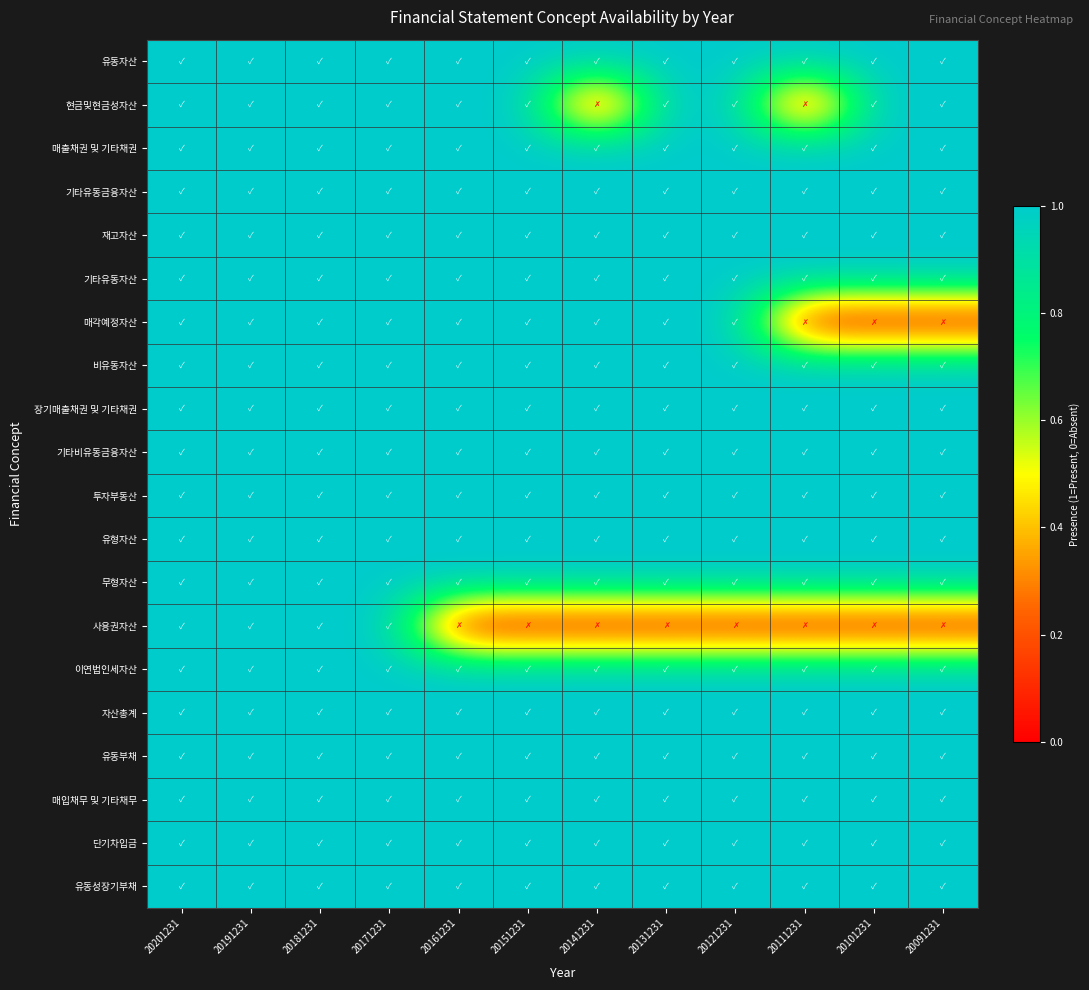

Rank the series by their maximum value, from lowest to highest.

유동자산, 현금및현금성자산, 매출채권 및 기타채권, 기타유동금융자산, 재고자산, 기타유동자산, 매각예정자산, 비유동자산, 장기매출채권 및 기타채권, 기타비유동금융자산, 투자부동산, 유형자산, 무형자산, 사용권자산, 이연법인세자산, 자산총계, 유동부채, 매입채무 및 기타채무, 단기차입금, 유동성장기부채